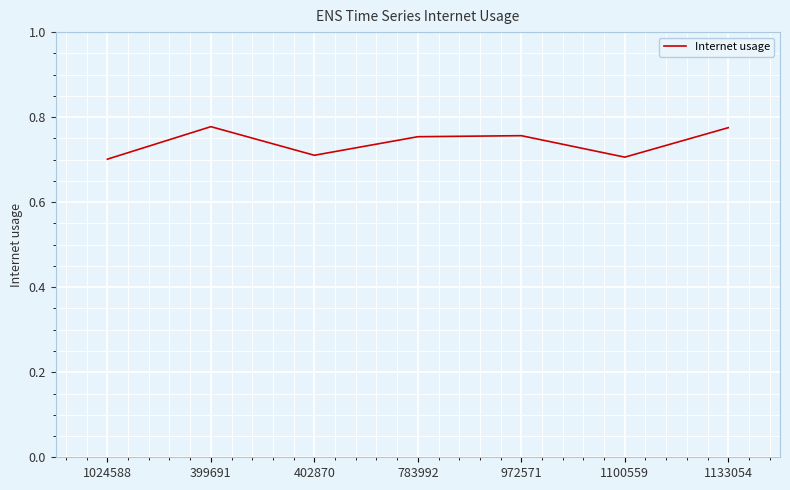

At which category does the data reach its first local valley?

402870